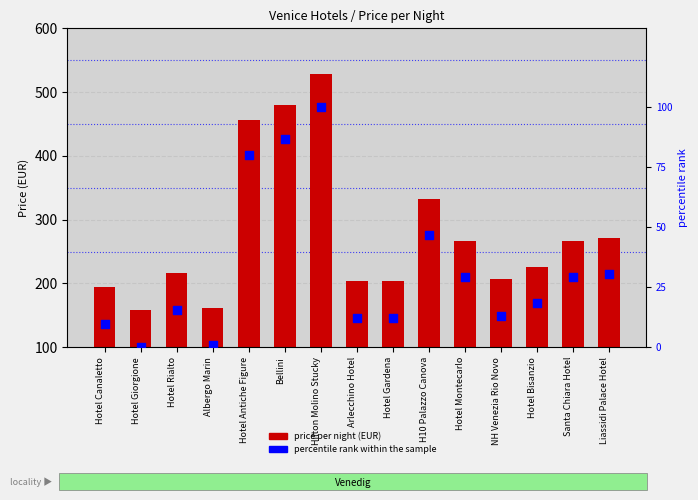

At how many categories does at least one series exceed 519?

1